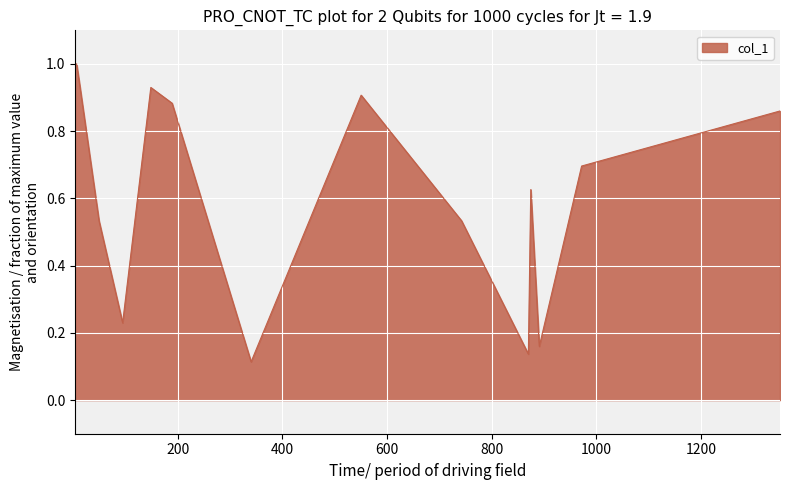

What is the greatest value displayed?

1.0